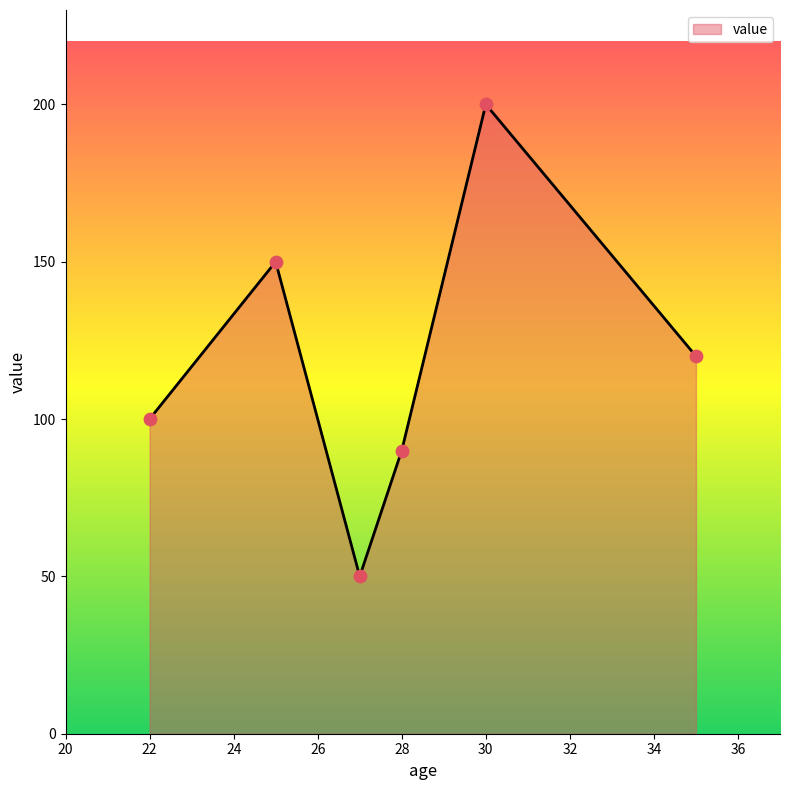

What is the difference between the maximum and minimum values?

150